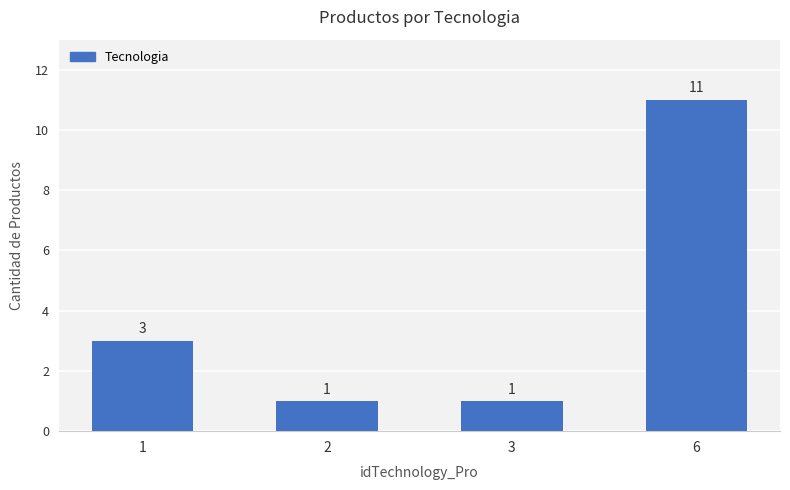

What is the change in value from 3 to 6?

+10